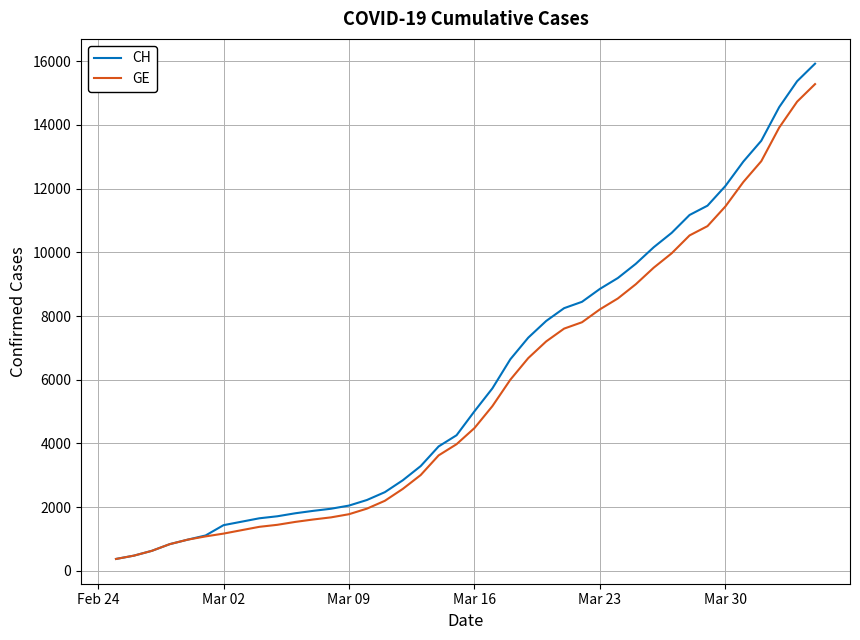

What is the highest value of the CH series?

15926